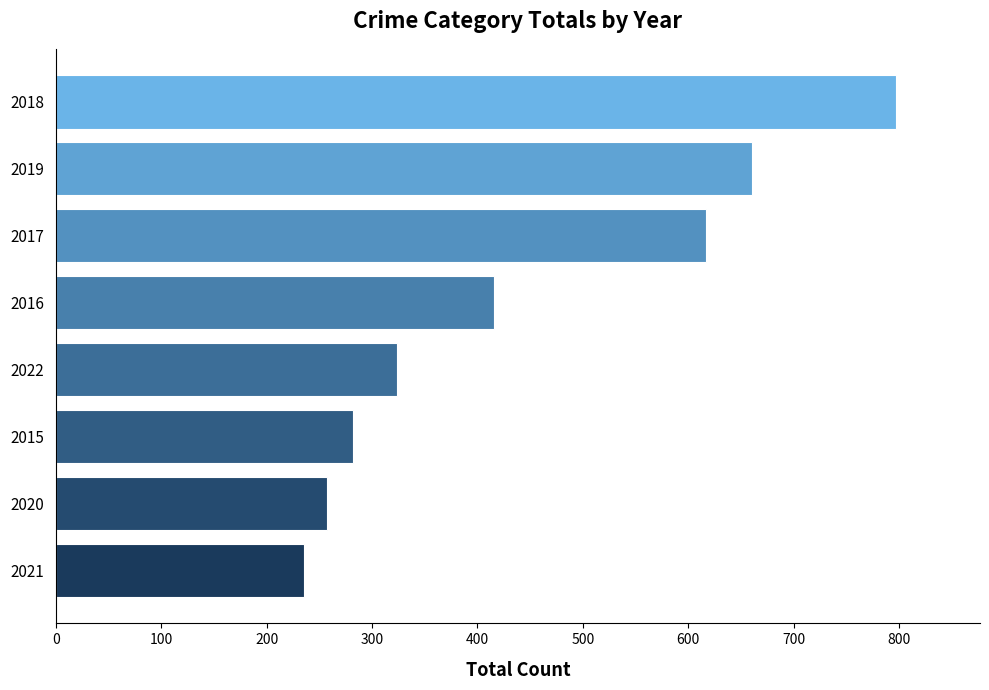

Rank the categories by value from lowest to highest.

2021, 2020, 2015, 2022, 2016, 2017, 2019, 2018